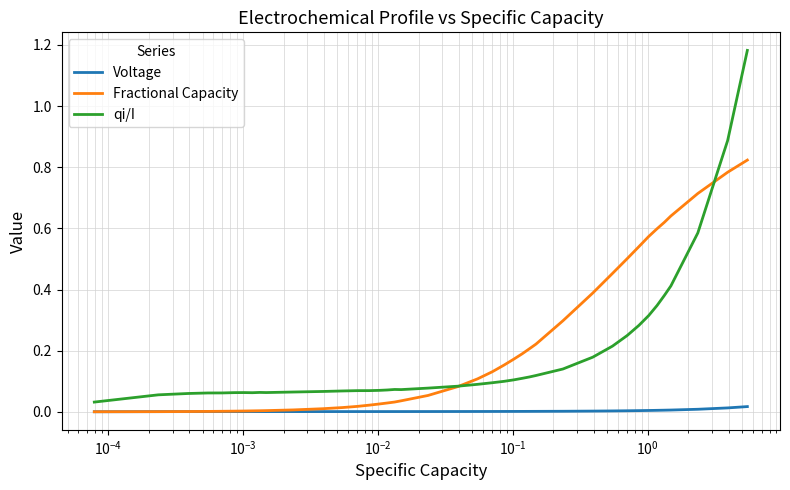

True or false: qi/I and Voltage intersect in this chart.

False